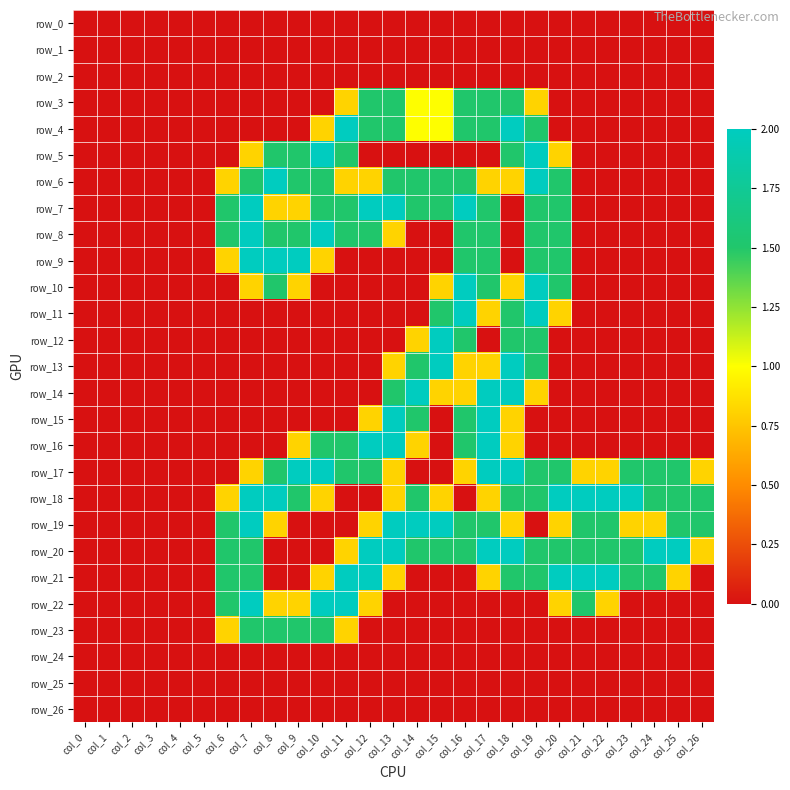

Rank the categories by row_21 value from lowest to highest.

col_0, col_1, col_2, col_3, col_4, col_5, col_8, col_9, col_14, col_15, col_16, col_26, col_10, col_13, col_17, col_25, col_6, col_7, col_18, col_19, col_23, col_24, col_11, col_12, col_20, col_21, col_22